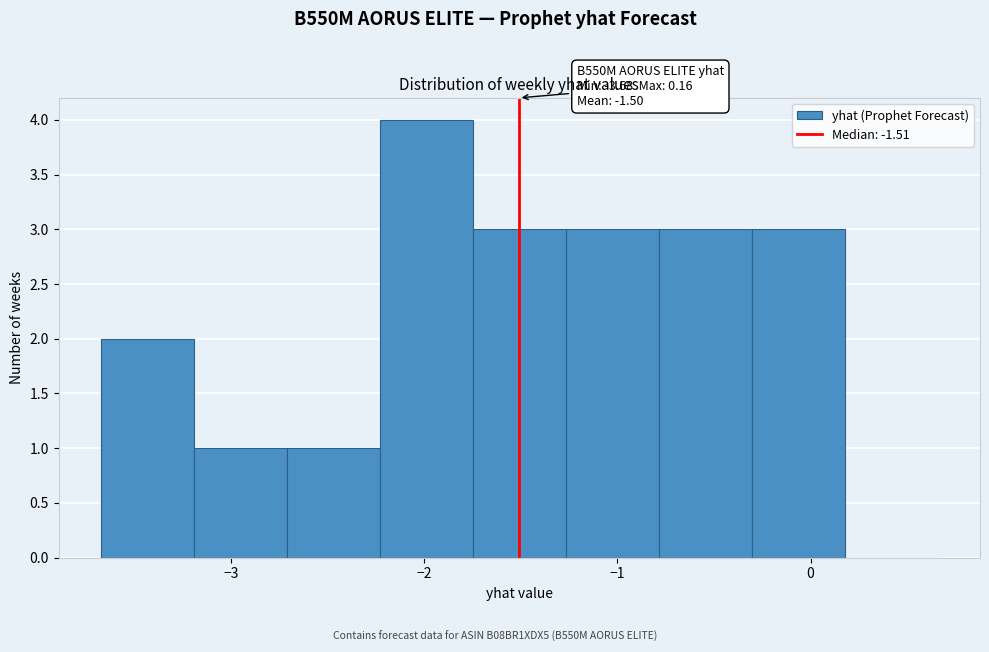

Which range on the x-axis has the tallest bar?

-2.2 to -1.7